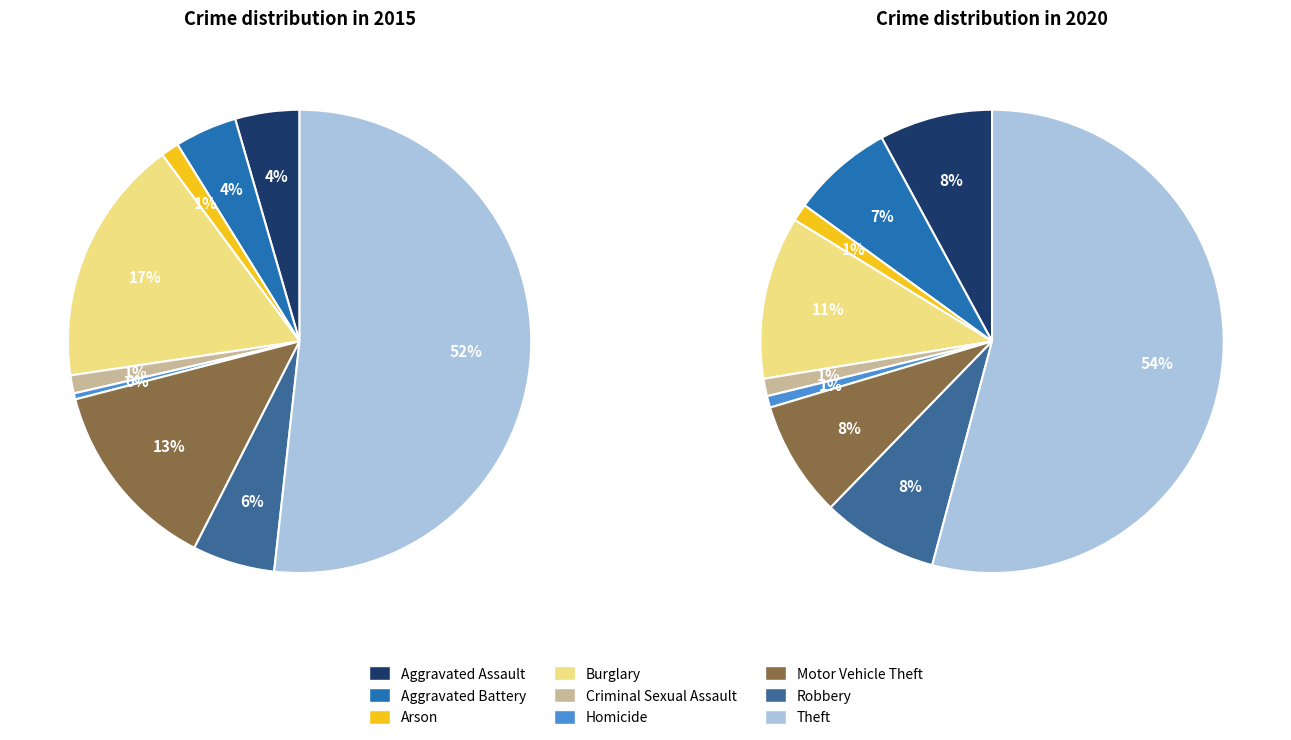

Which category accounts for the majority?

Theft